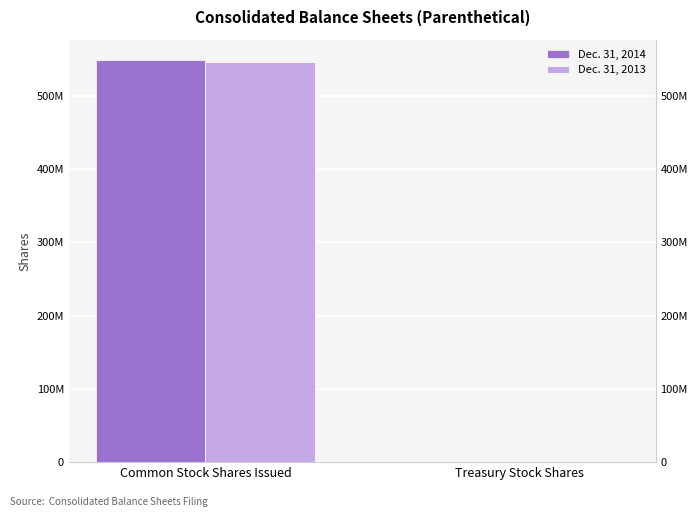

What position from the left is Treasury Stock Shares?

2